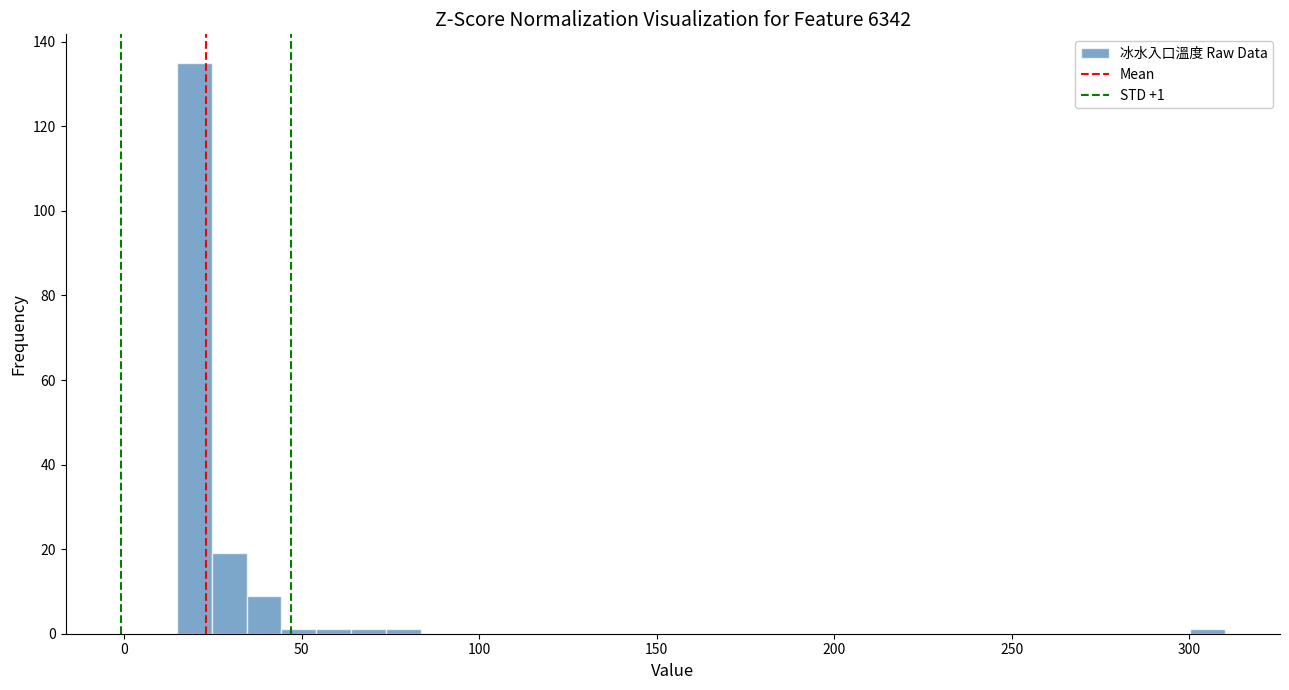

Read against the x-axis, roughly where is the centre of the tallest bar?

20